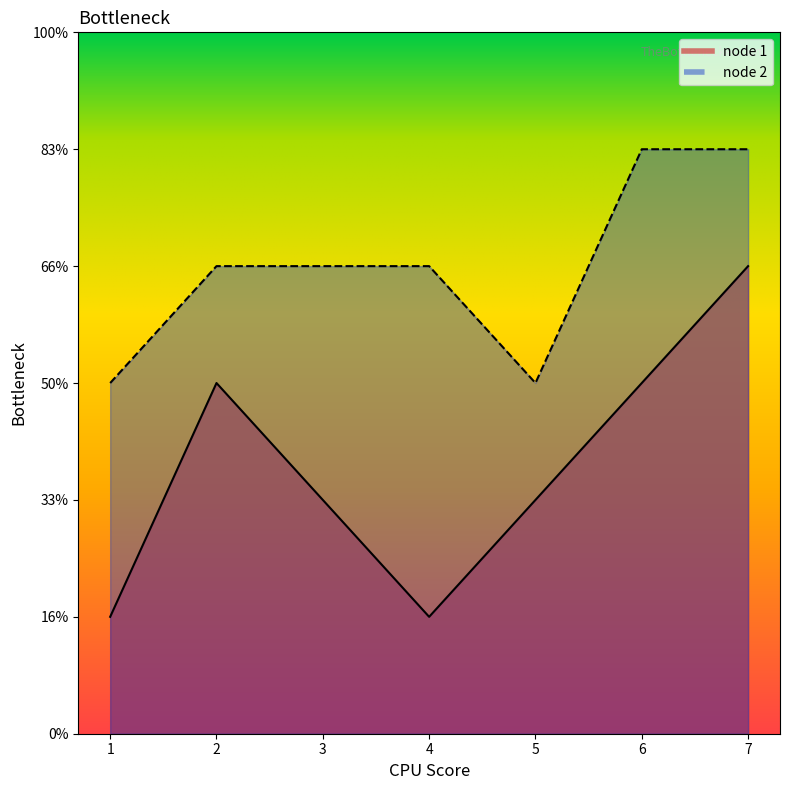

List the labels in order of node 1 value, smallest first.

1, 4, 3, 5, 2, 6, 7